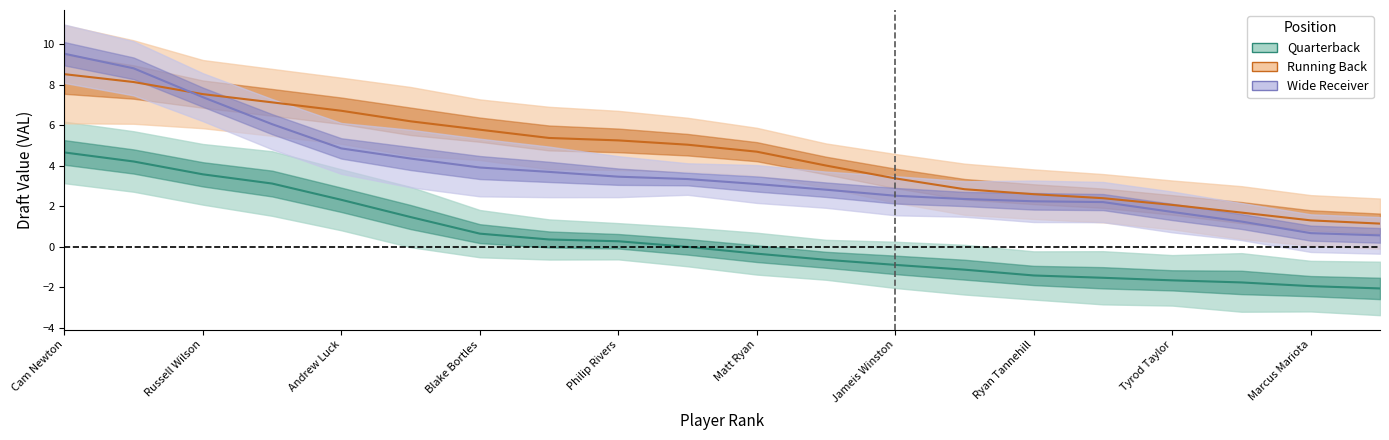

At which label does WR_VAL first exceed 3?

Cam Newton